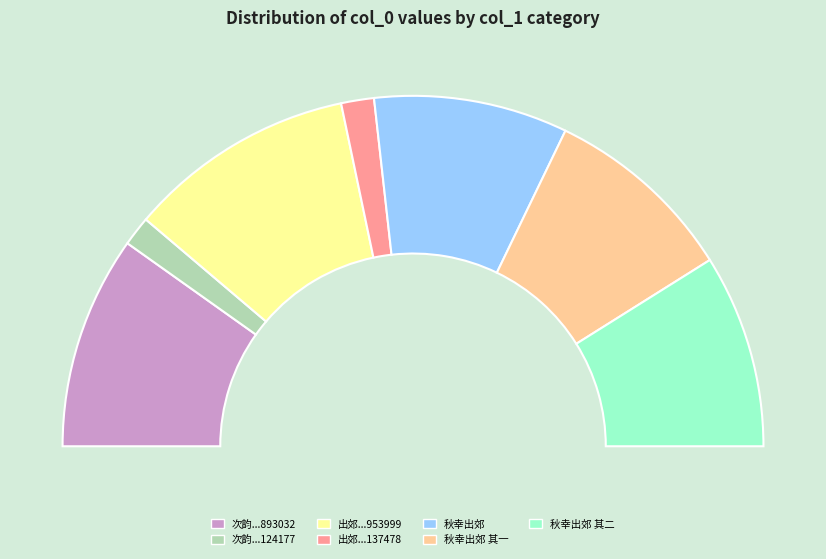

The 次韵和李长学士正月二十八日出郊见寄之作 (124177) slice represents 3% of the pie. True or false?

True